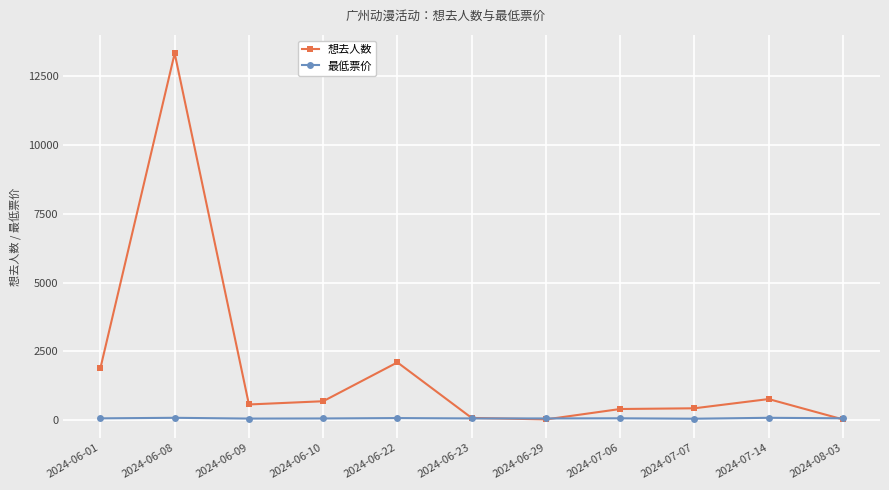

Rank the series at 2024-06-10 from highest to lowest value.

想去人数, 最低票价